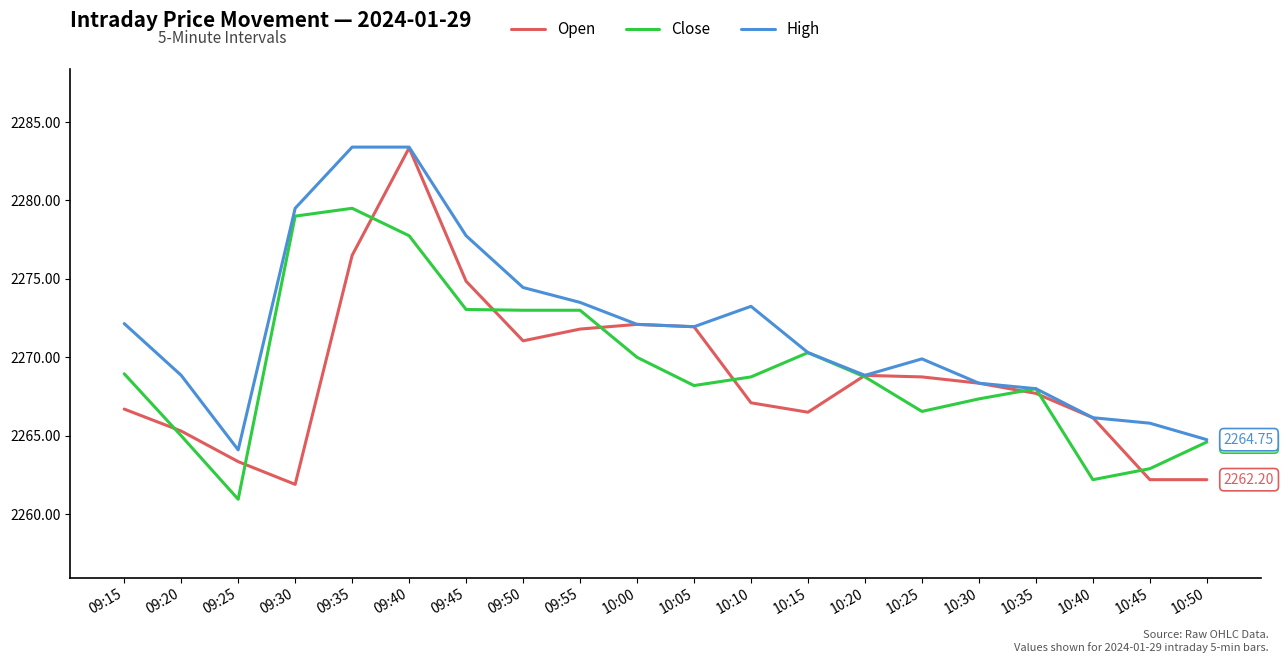

Which series has the largest total across all categories?

High